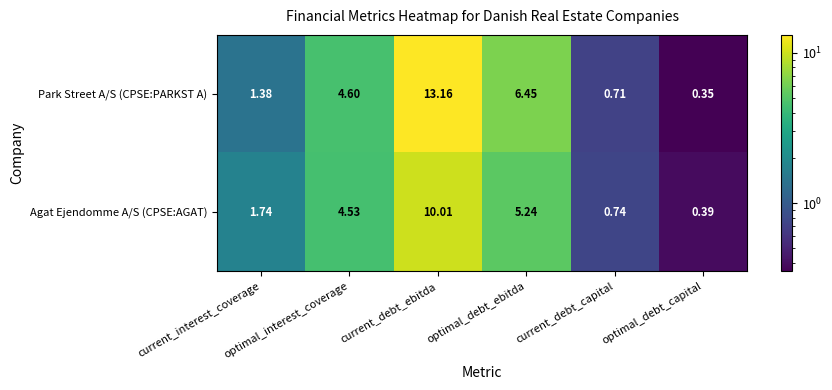

Which series has the largest range (max minus min)?

Park Street A/S (CPSE:PARKST A)